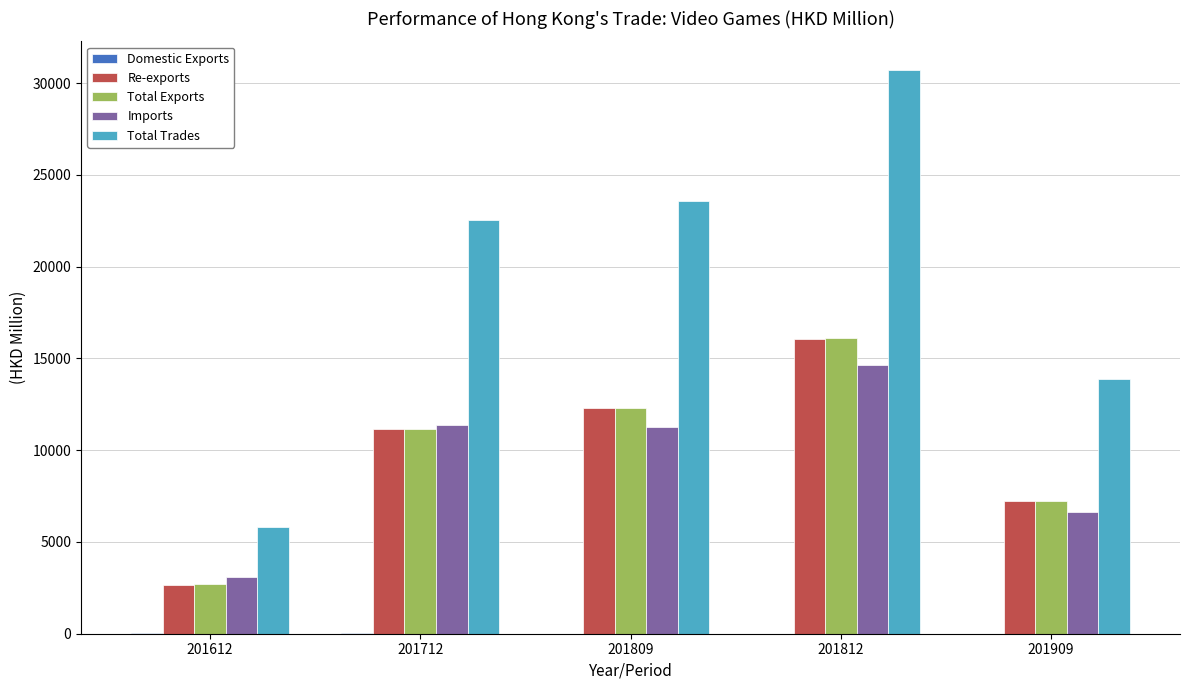

Are the bars grouped side by side (vs. stacked)?

Yes